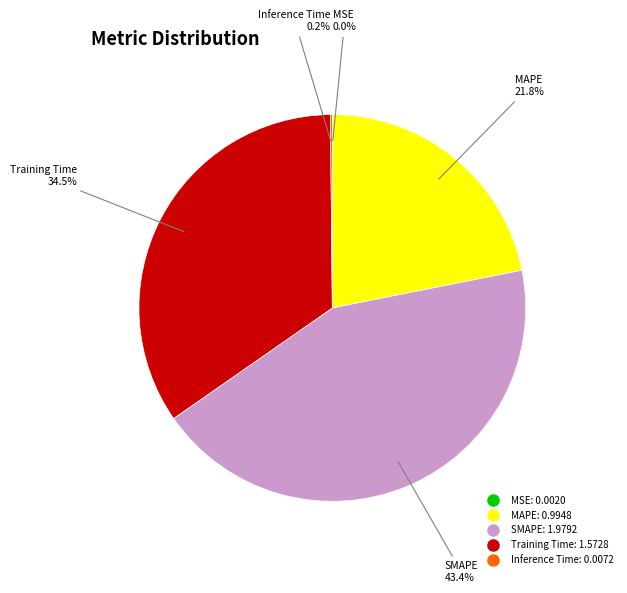

How much of the chart is everything except MAPE?

78.2%